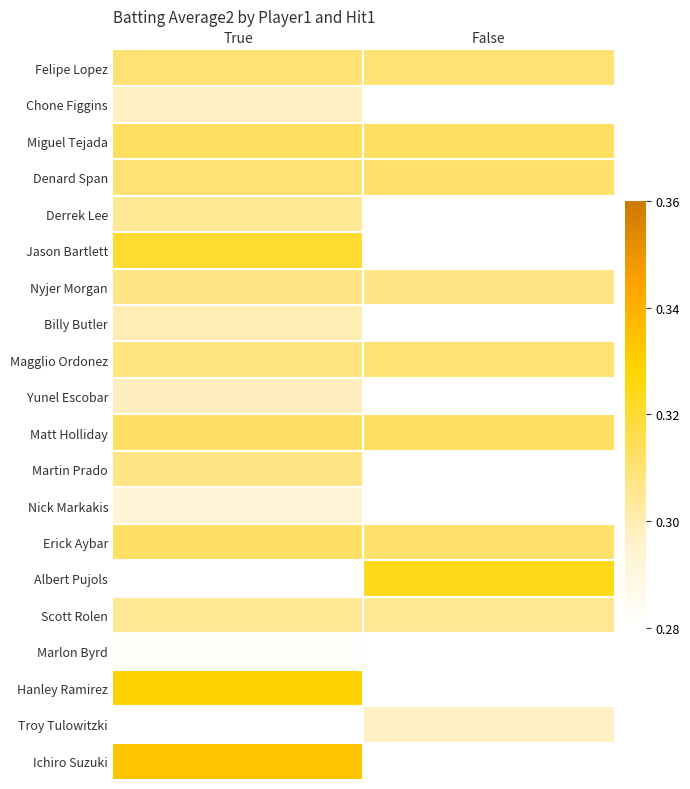

Rank the series at True from lowest to highest value.

Marlon Byrd, Nick Markakis, Chone Figgins, Yunel Escobar, Billy Butler, Derrek Lee, Scott Rolen, Nyjer Morgan, Martin Prado, Magglio Ordonez, Felipe Lopez, Denard Span, Matt Holliday, Erick Aybar, Miguel Tejada, Jason Bartlett, Albert Pujols, Hanley Ramirez, Troy Tulowitzki, Ichiro Suzuki